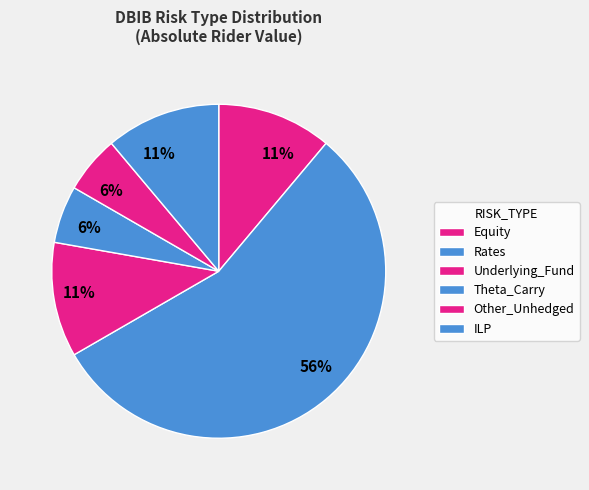

Combined, do Theta_Carry and Equity account for over 50%?

No